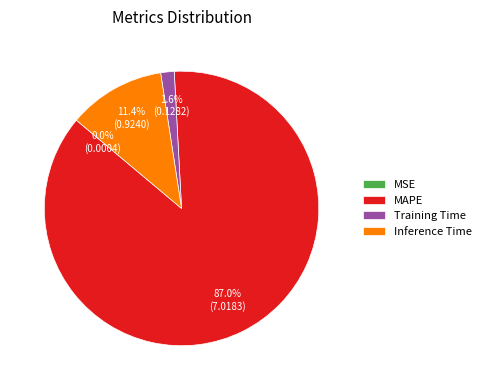

Which has a higher value, MAPE or Training Time?

MAPE